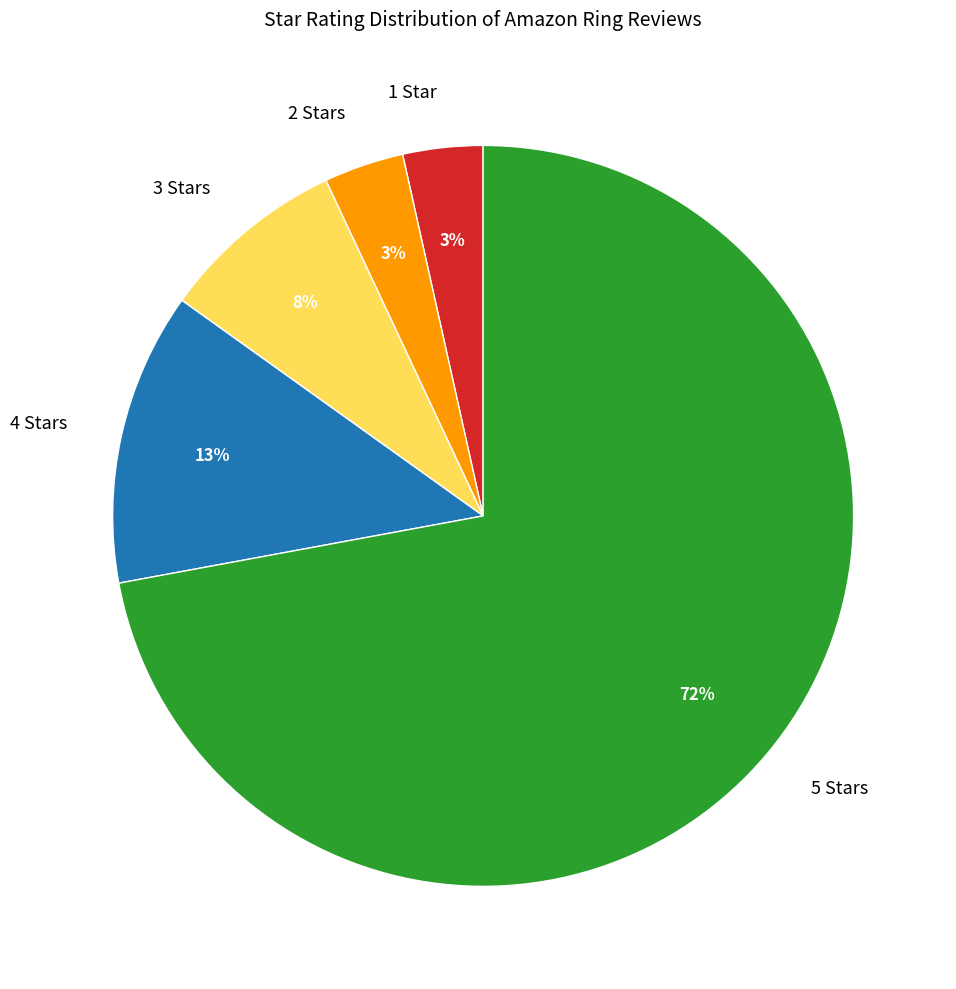

What percentage is the 3 Stars slice, to the nearest percent?

8%